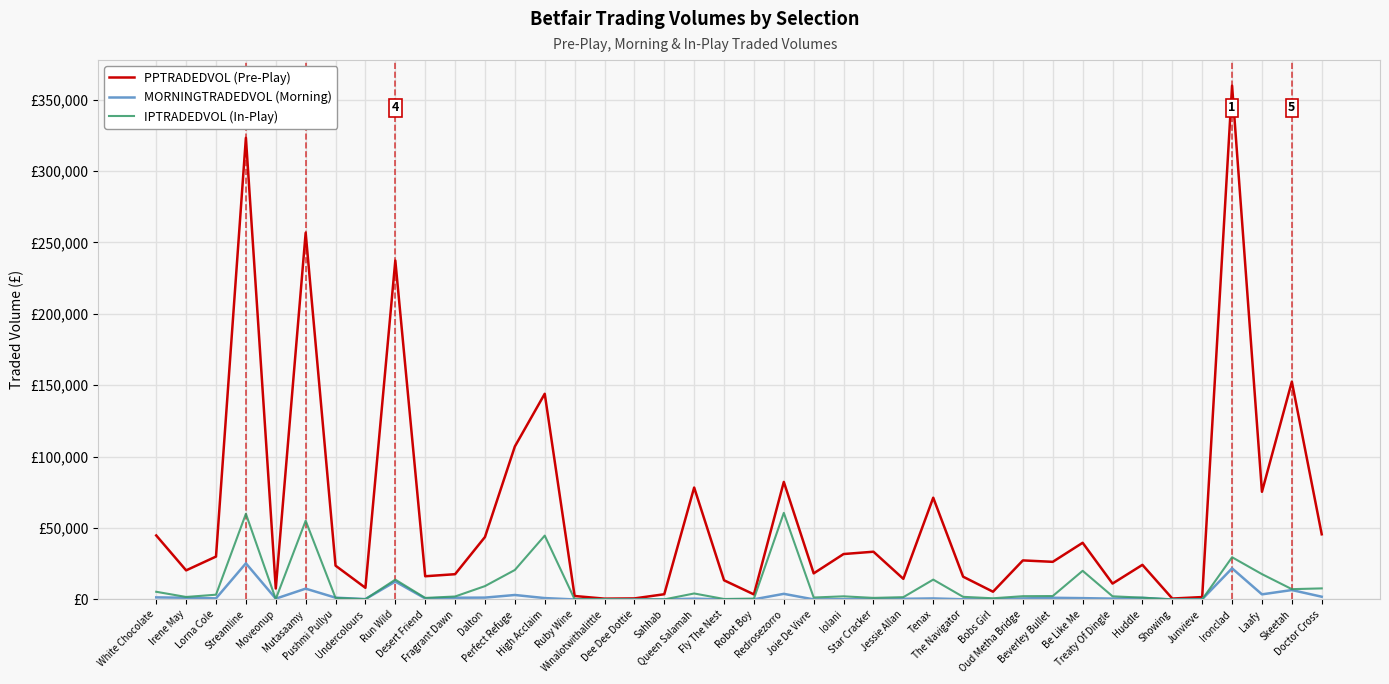

What is the average value of the PPTRADEDVOL (Pre-Play) series?

60540.0